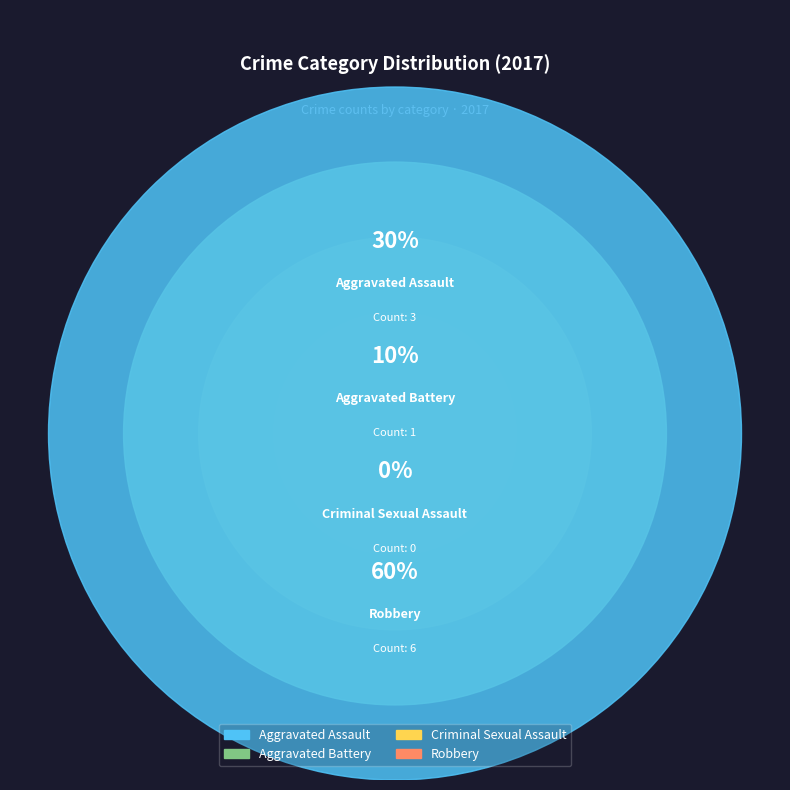

Is there any slice that represents more than half of the pie?

Yes